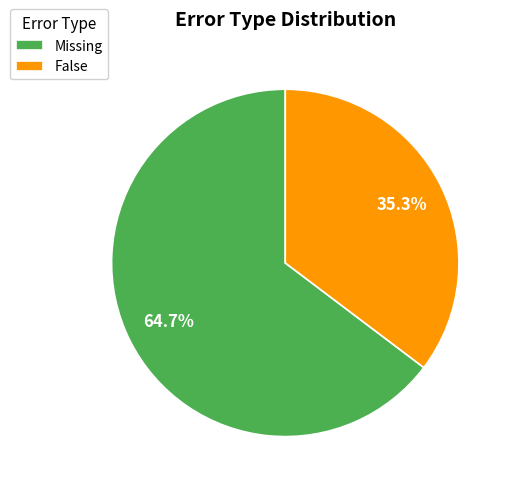

Which slice represents more than half of the pie?

Missing